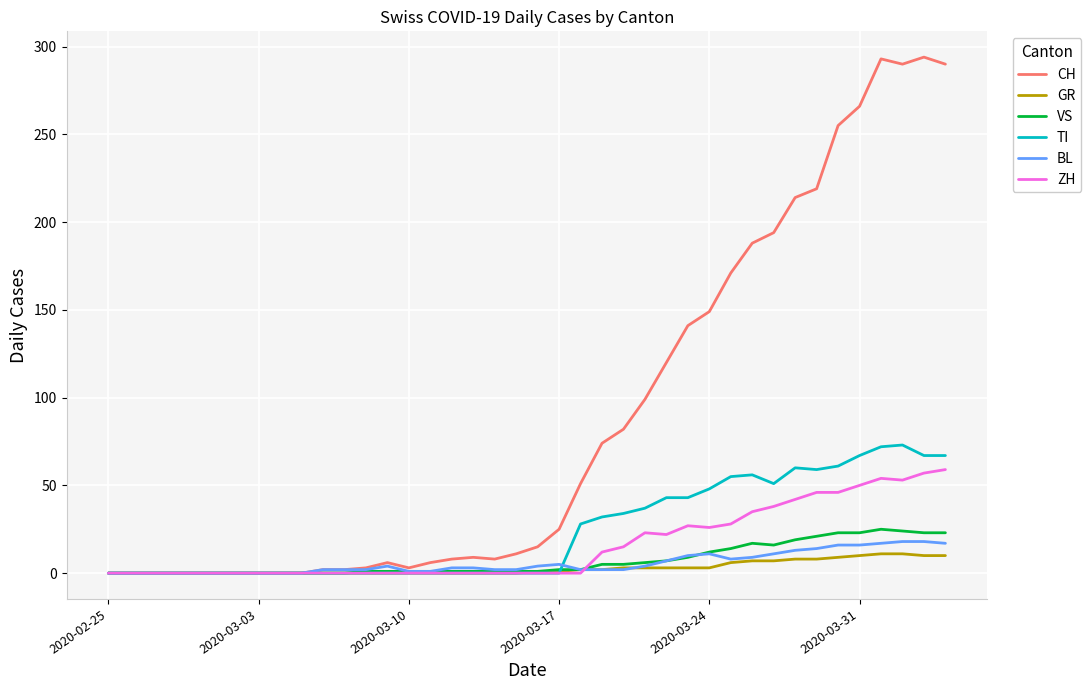

Which series has the largest range (max minus min)?

CH